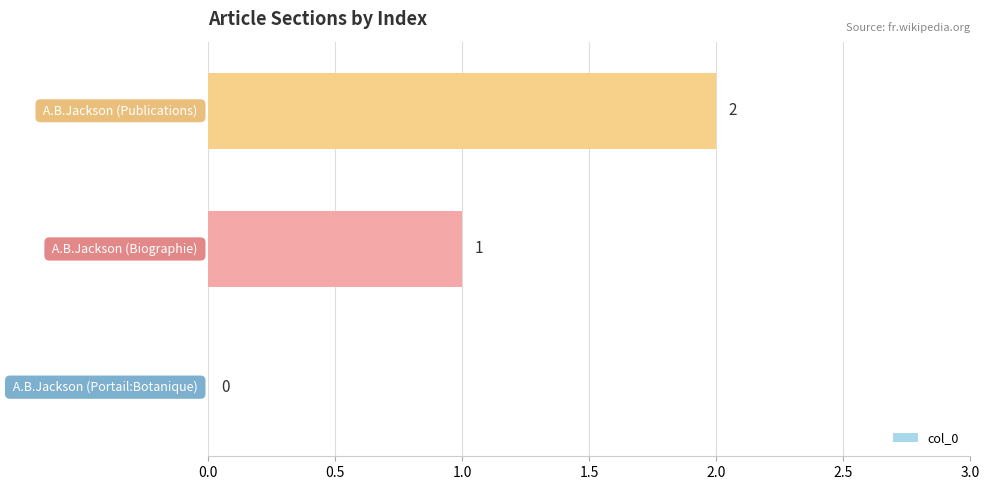

How many values are between 0 and 2?

3